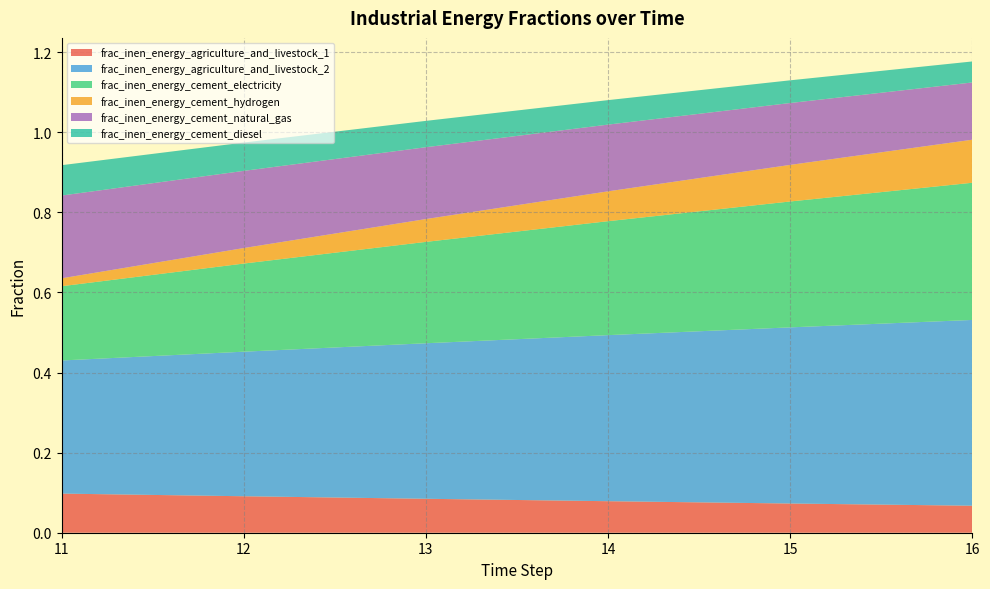

Reading left to right, transcribe all the data shown in this chart.

frac_inen_energy_agriculture_and_livestock_1: 11=0.1	12=0.1	13=0.1	14=0.1	15=0.1	16=0.1
frac_inen_energy_agriculture_and_livestock_2: 11=0.3	12=0.4	13=0.4	14=0.4	15=0.4	16=0.5
frac_inen_energy_cement_electricity: 11=0.2	12=0.2	13=0.3	14=0.3	15=0.3	16=0.3
frac_inen_energy_cement_hydrogen: 11=0.0	12=0.0	13=0.1	14=0.1	15=0.1	16=0.1
frac_inen_energy_cement_natural_gas: 11=0.2	12=0.2	13=0.2	14=0.2	15=0.2	16=0.1
frac_inen_energy_cement_diesel: 11=0.1	12=0.1	13=0.1	14=0.1	15=0.1	16=0.1